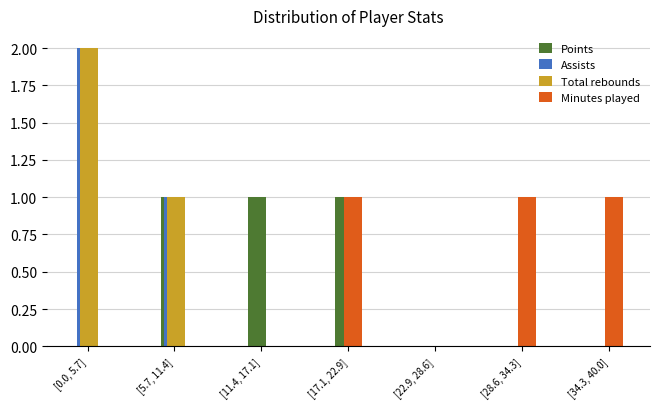

Reading left to right, what are all the values shown in this chart?

Points: [0.0, 5.7]=0	[5.7, 11.4]=1	[11.4, 17.1]=1	[17.1, 22.9]=1	[22.9, 28.6]=0	[28.6, 34.3]=0	[34.3, 40.0]=0
Assists: [0.0, 5.7]=2	[5.7, 11.4]=1	[11.4, 17.1]=0	[17.1, 22.9]=0	[22.9, 28.6]=0	[28.6, 34.3]=0	[34.3, 40.0]=0
Total rebounds: [0.0, 5.7]=2	[5.7, 11.4]=1	[11.4, 17.1]=0	[17.1, 22.9]=0	[22.9, 28.6]=0	[28.6, 34.3]=0	[34.3, 40.0]=0
Minutes played: [0.0, 5.7]=0	[5.7, 11.4]=0	[11.4, 17.1]=0	[17.1, 22.9]=1	[22.9, 28.6]=0	[28.6, 34.3]=1	[34.3, 40.0]=1